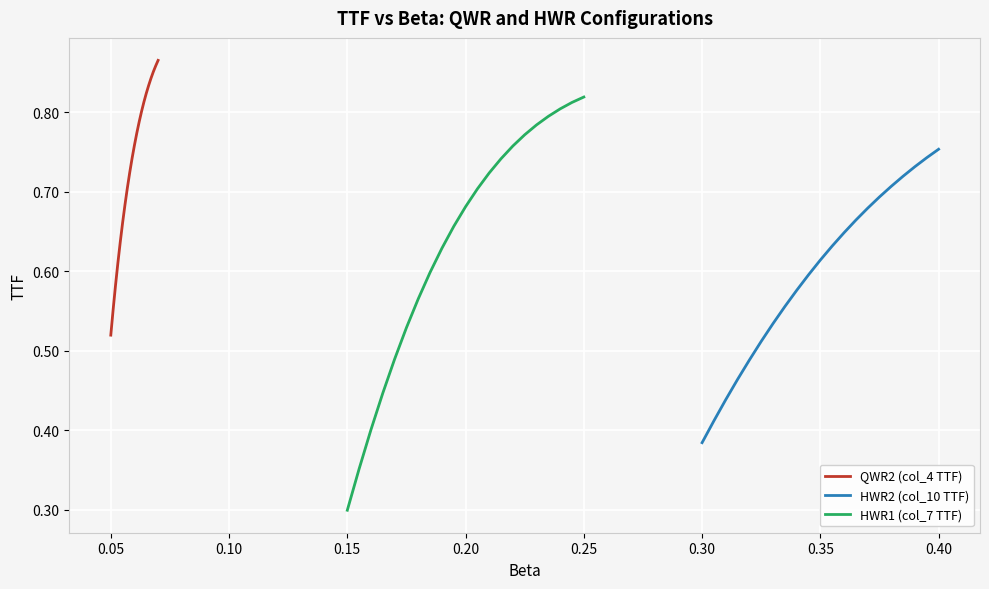

What are all the series names shown in the legend?

QWR2 (col_4 TTF), HWR2 (col_10 TTF), HWR1 (col_7 TTF)